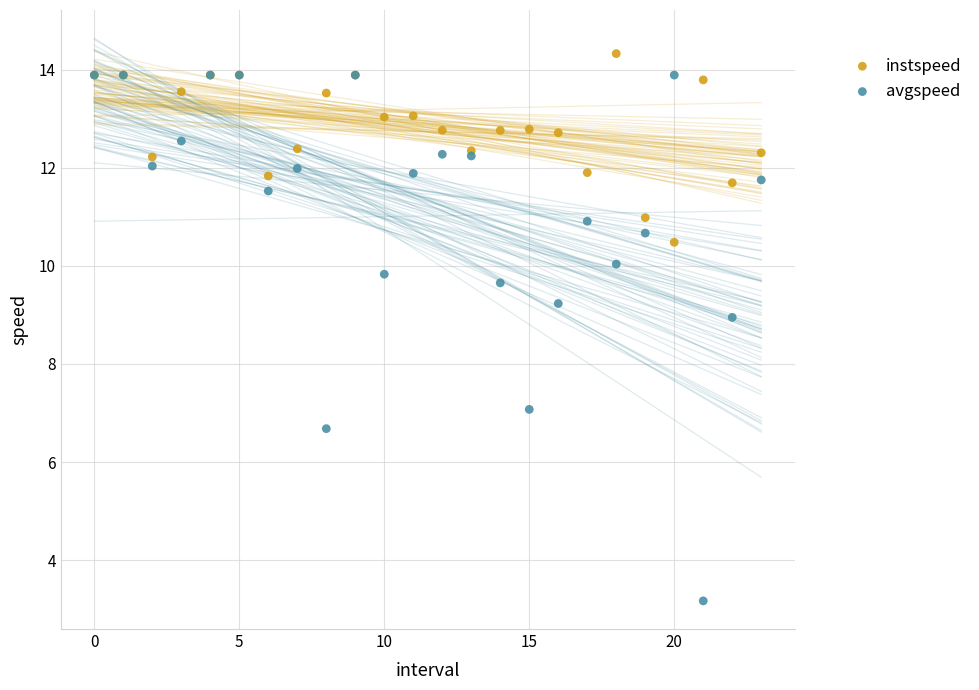

Which series reaches the maximum Y coordinate?

instspeed